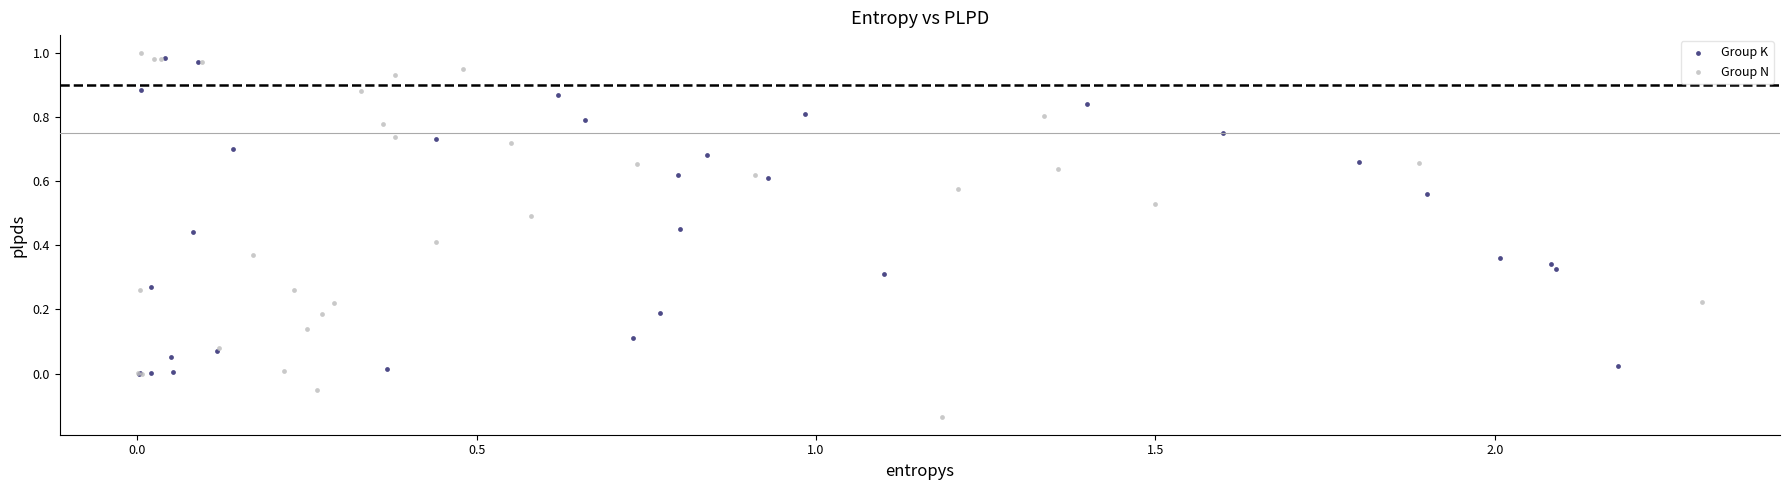

Which series has the widest spread of Y values?

Group N